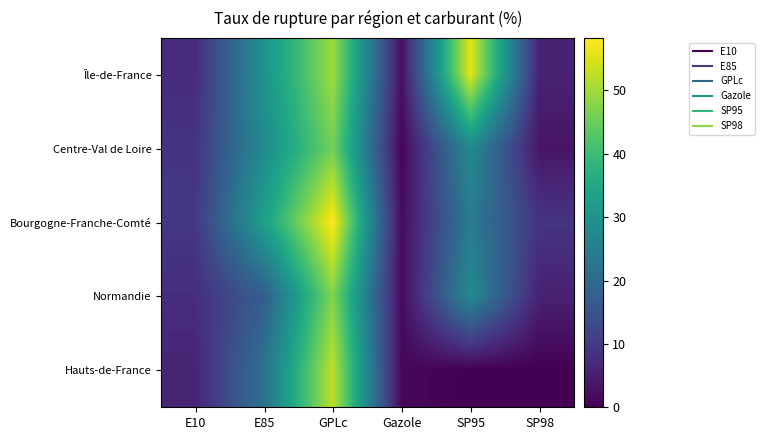

What is the difference between the highest and lowest values at Gazole?

1.8